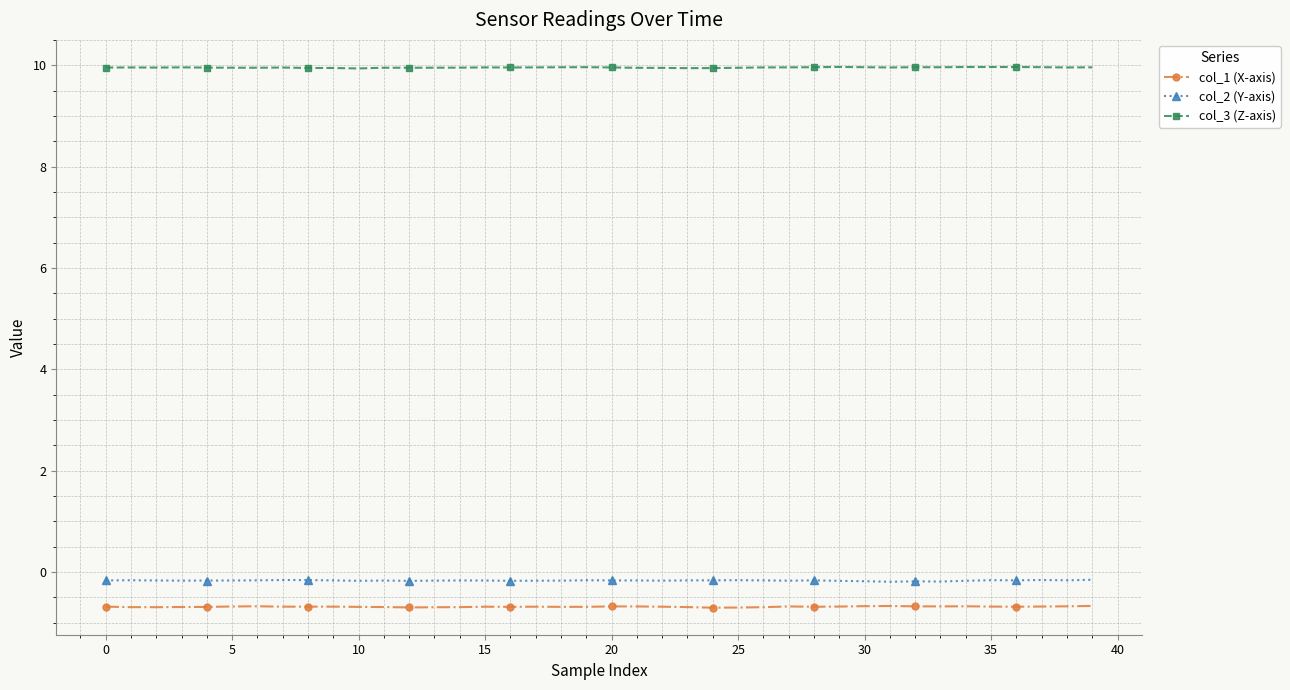

What is the lowest value of the col_3 (Z-axis) series?

9.9